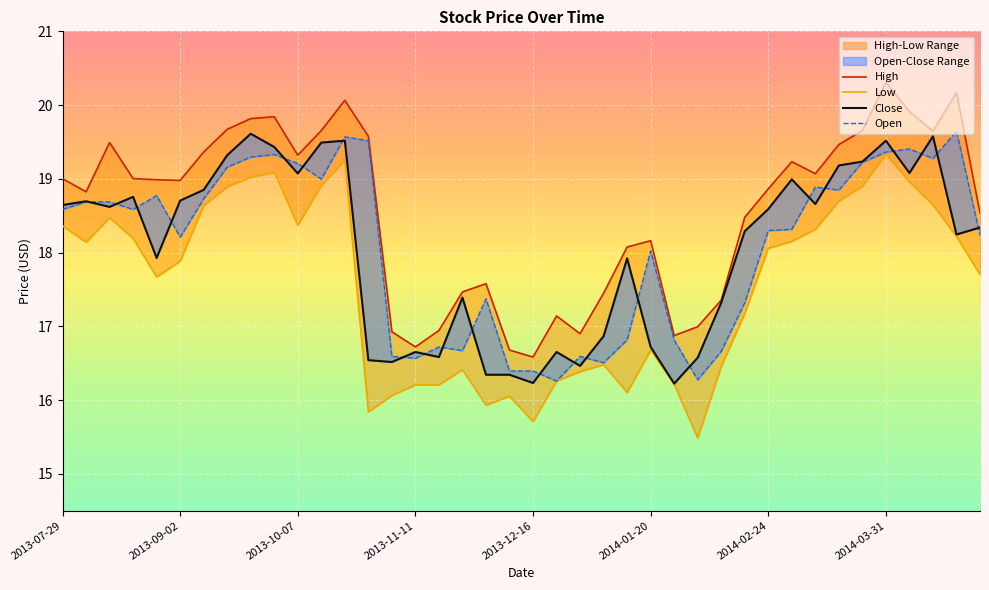

Reading left to right, what are all the values shown in this chart?

High: 19.0	18.8	19.5	19.0	19.0	19.0	19.4	19.7	19.8	19.8	19.3	19.7	20.1	19.6	16.9	16.7	16.9	17.5	17.6	16.7	16.6	17.1	16.9	17.4	18.1	18.2	16.9	17.0	17.4	18.5	18.9	19.2	19.1	19.5	19.7	20.3	19.9	19.6	20.2	18.5
Low: 18.4	18.1	18.5	18.2	17.7	17.9	18.6	18.9	19.0	19.1	18.4	18.9	19.3	15.8	16.1	16.2	16.2	16.4	15.9	16.1	15.7	16.3	16.4	16.5	16.1	16.7	16.2	15.5	16.5	17.2	18.1	18.2	18.3	18.7	18.9	19.3	19.0	18.6	18.2	17.7
Close: 18.6	18.7	18.6	18.8	17.9	18.7	18.8	19.3	19.6	19.4	19.1	19.5	19.5	16.5	16.5	16.7	16.6	17.4	16.3	16.3	16.2	16.7	16.5	16.9	17.9	16.7	16.2	16.6	17.3	18.3	18.6	19.0	18.7	19.2	19.2	19.5	19.1	19.6	18.2	18.3
Open: 18.6	18.7	18.7	18.6	18.8	18.2	18.7	19.2	19.3	19.3	19.2	19.0	19.6	19.5	16.6	16.6	16.7	16.7	17.4	16.4	16.4	16.3	16.6	16.5	16.8	18.0	16.8	16.3	16.7	17.3	18.3	18.3	18.9	18.8	19.2	19.4	19.4	19.3	19.6	18.2